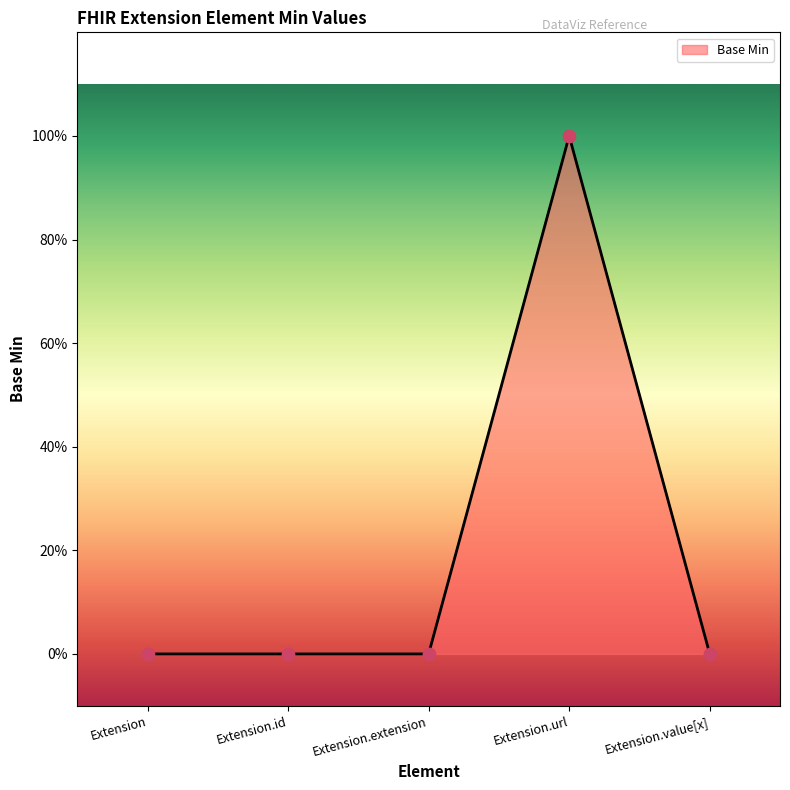

Which has a higher value, Extension.extension or Extension.id?

Extension.extension